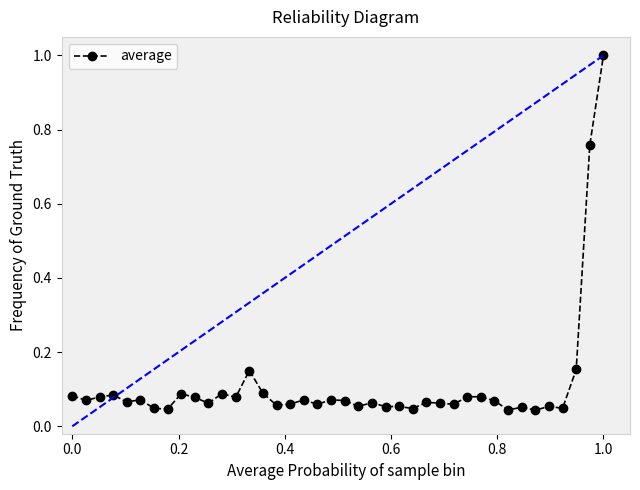

What is the difference between the maximum and minimum values?

1.0